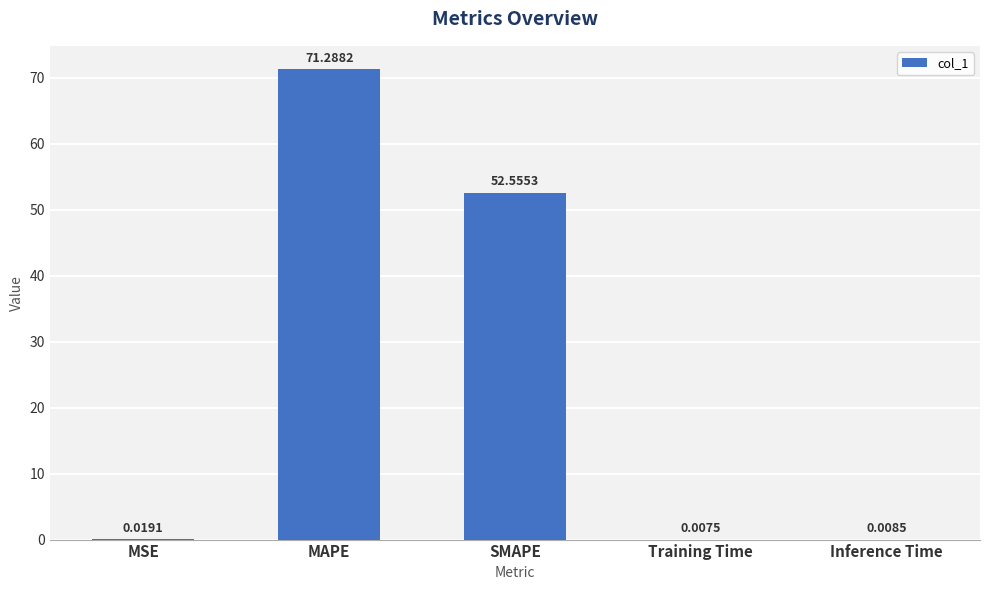

The value at MAPE is 45.9. True or false?

False